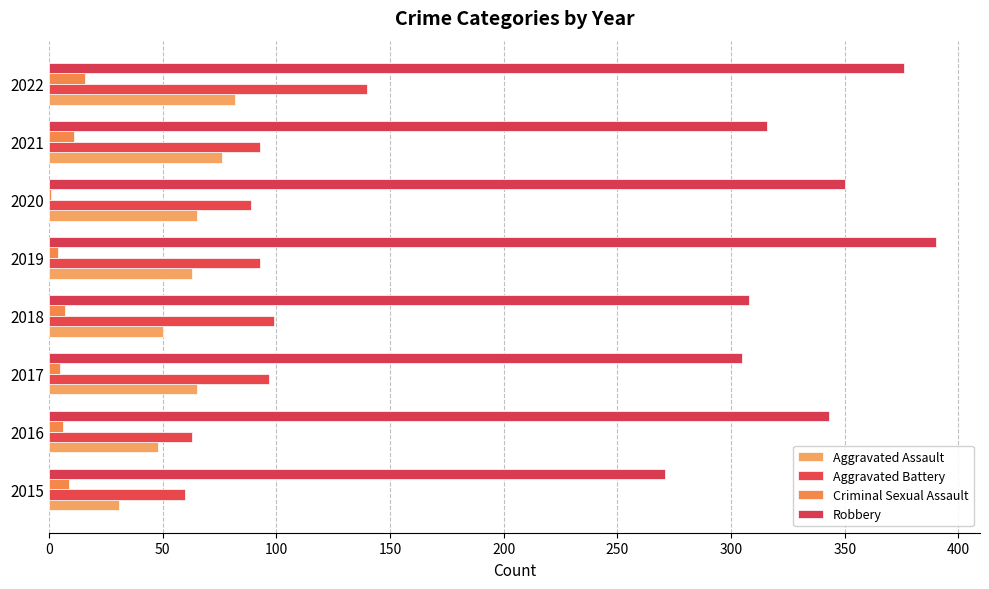

What is the sum of all Aggravated Battery values?

734